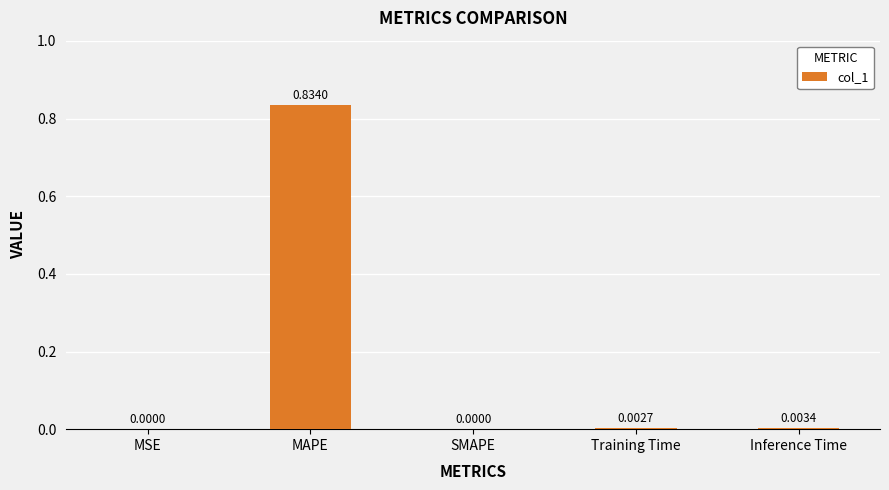

Which category has the highest value across all series?

MAPE